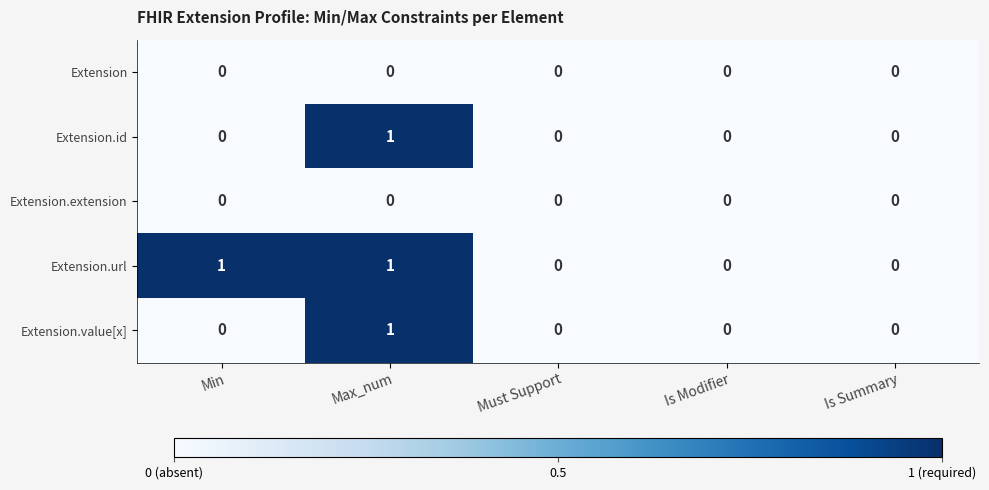

Which series has the largest total across all categories?

Extension.url